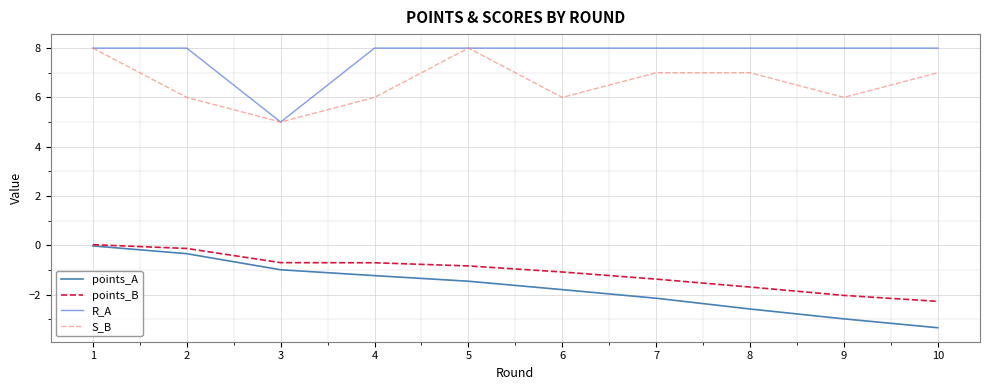

Which series has the largest total across all categories?

R_A